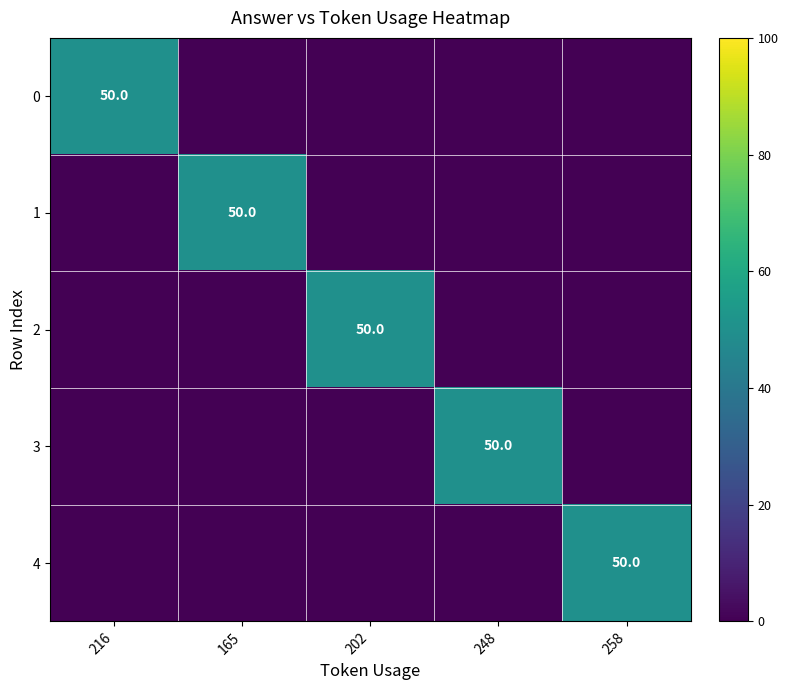

Which has a higher value, 258 or 202?

258